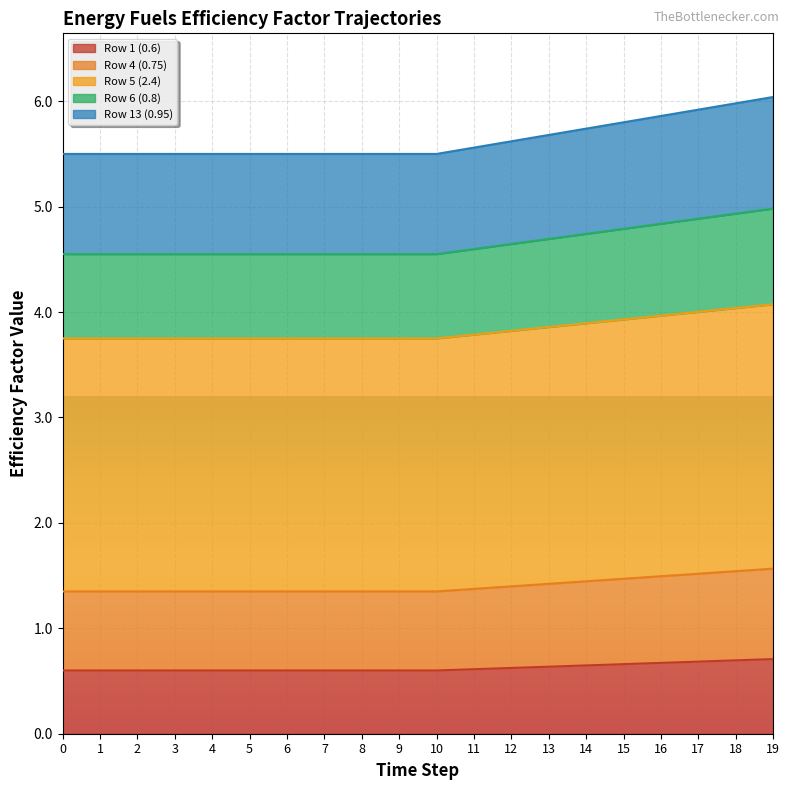

The Row 1 (0.6) series shows 0.9 at 2. True or false?

False